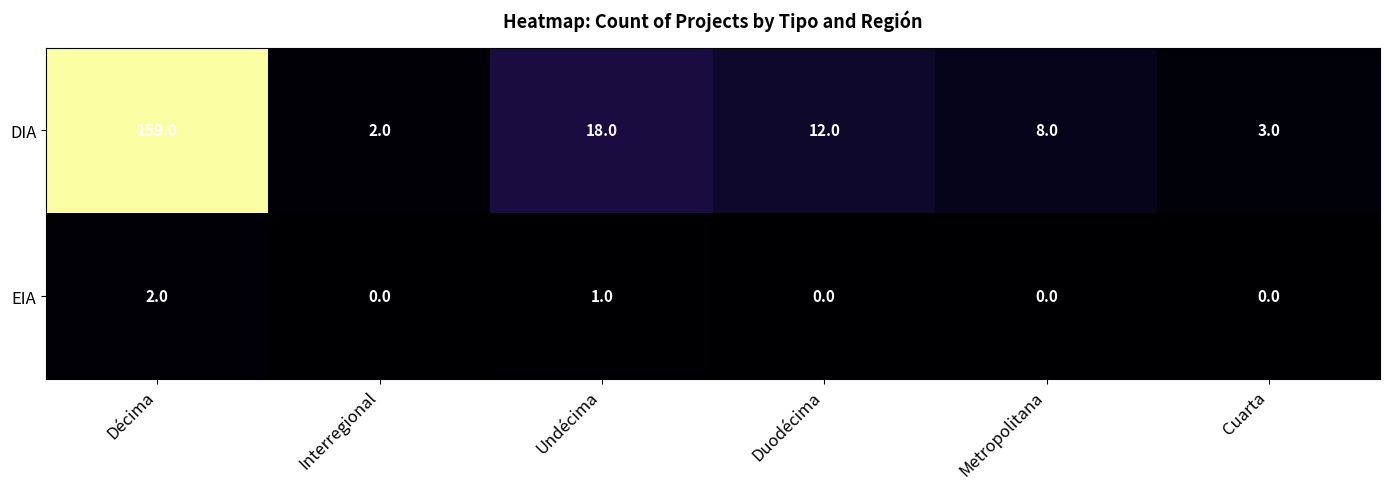

Where is EIA nearest to the value 1?

Undécima